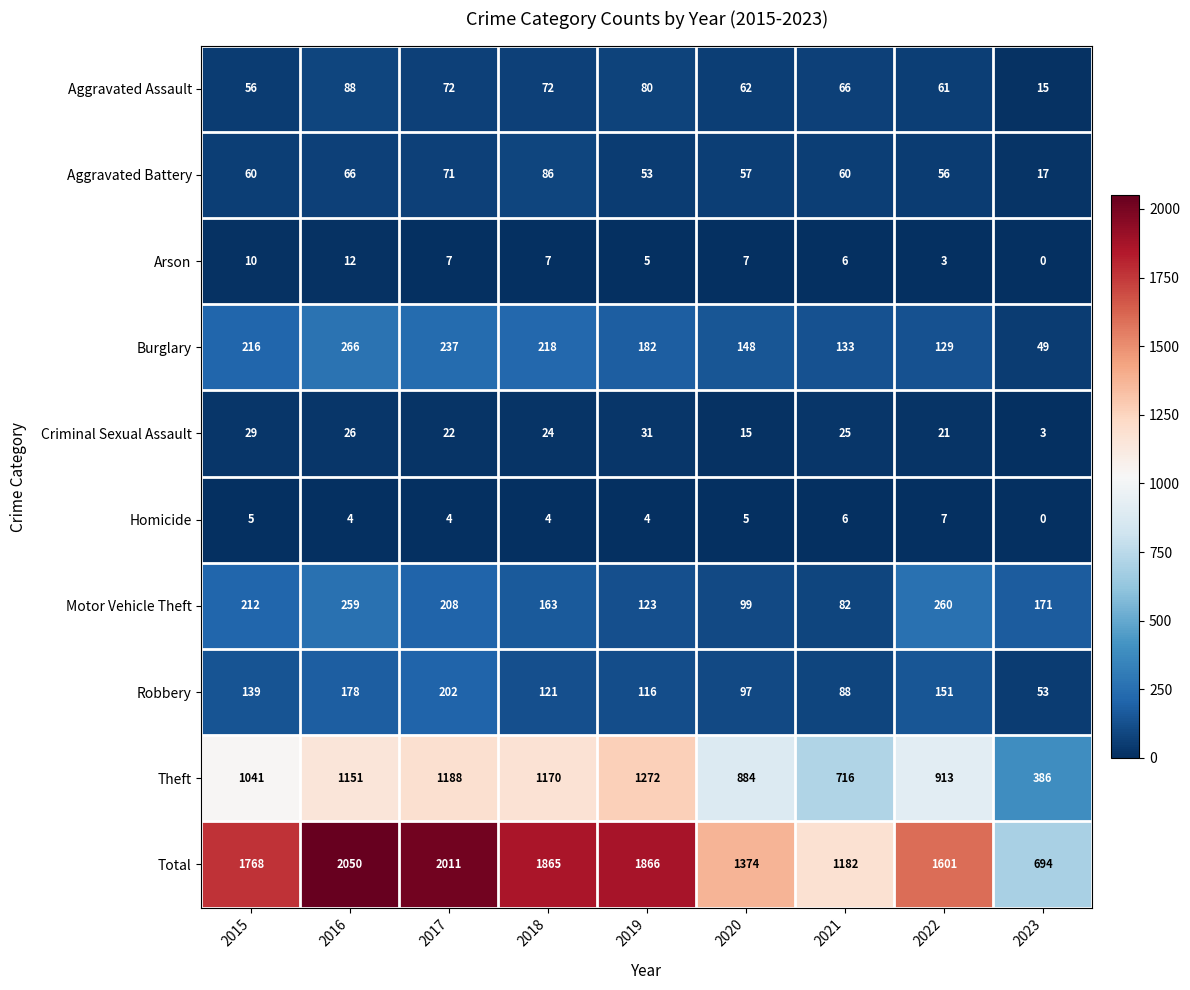

What is the average value of the Criminal Sexual Assault series?

22